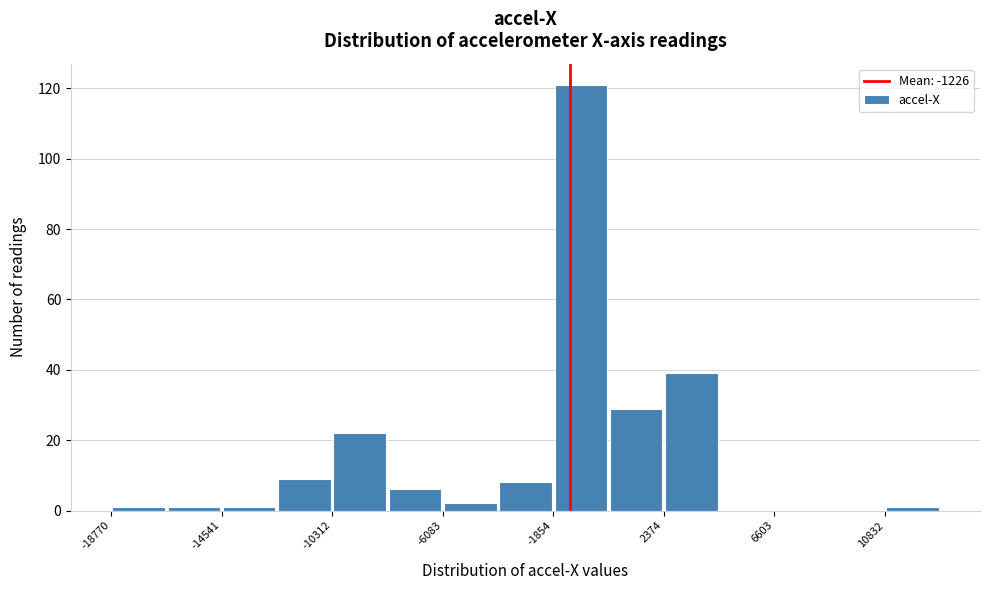

Over which range of the x-axis is the bar tallest?

-2000 to 500